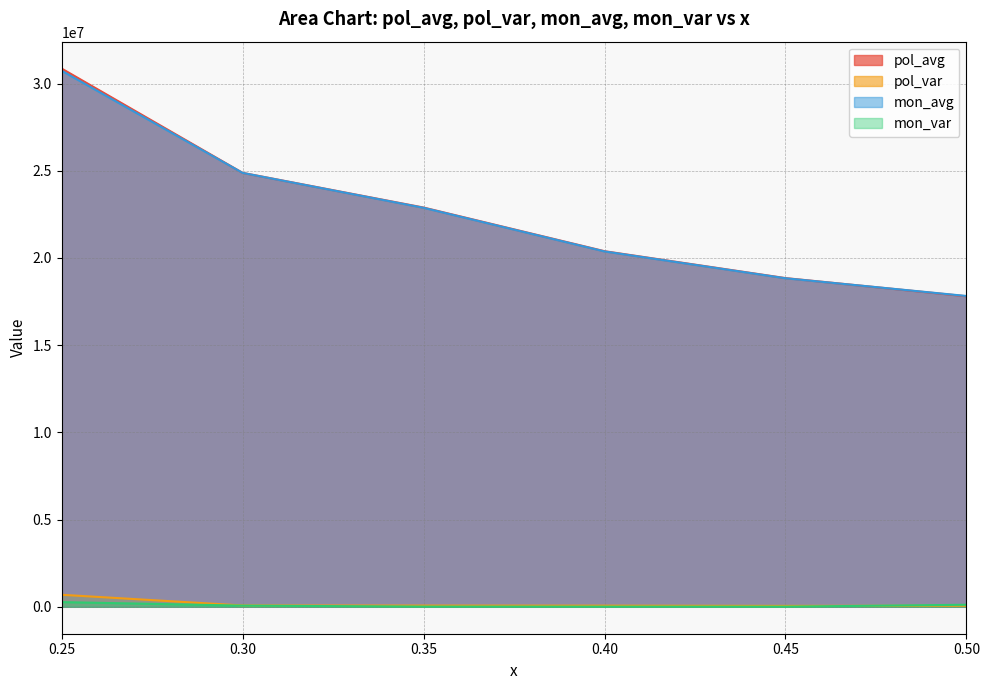

What is the spread (max minus min) of values at 0.35?

22876341.7